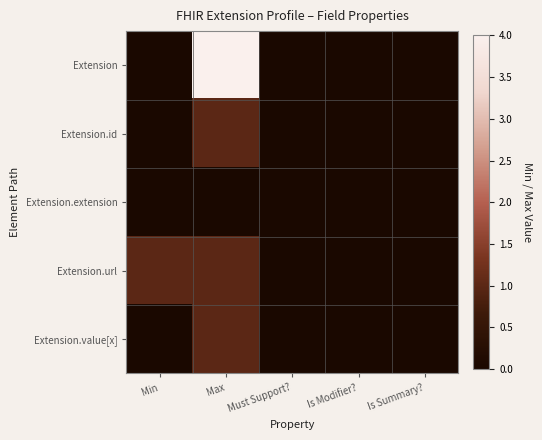

Reading left to right, what are all the values shown in this chart?

Extension: Min=0	Max=4	Must Support?=0	Is Modifier?=0	Is Summary?=0
Extension.id: Min=0	Max=1	Must Support?=0	Is Modifier?=0	Is Summary?=0
Extension.extension: Min=0	Max=0	Must Support?=0	Is Modifier?=0	Is Summary?=0
Extension.url: Min=1	Max=1	Must Support?=0	Is Modifier?=0	Is Summary?=0
Extension.value[x]: Min=0	Max=1	Must Support?=0	Is Modifier?=0	Is Summary?=0